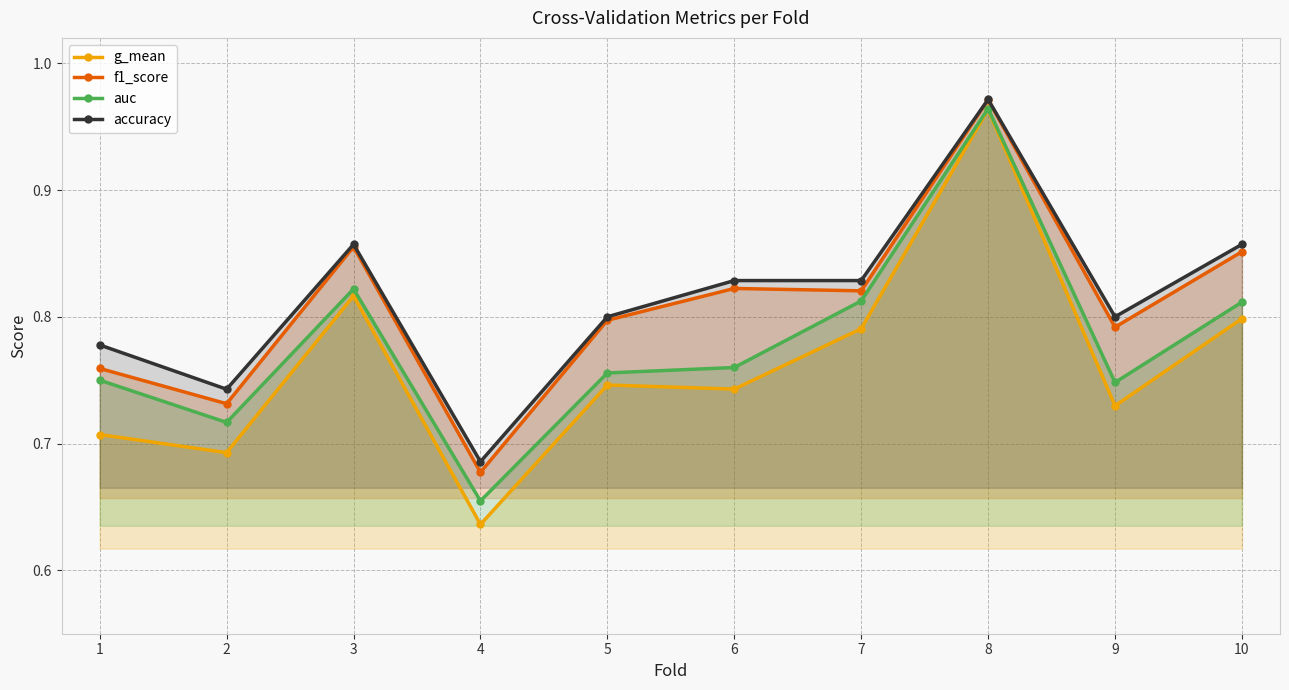

What is the value of the f1_score point at the 9th from the left?

0.8